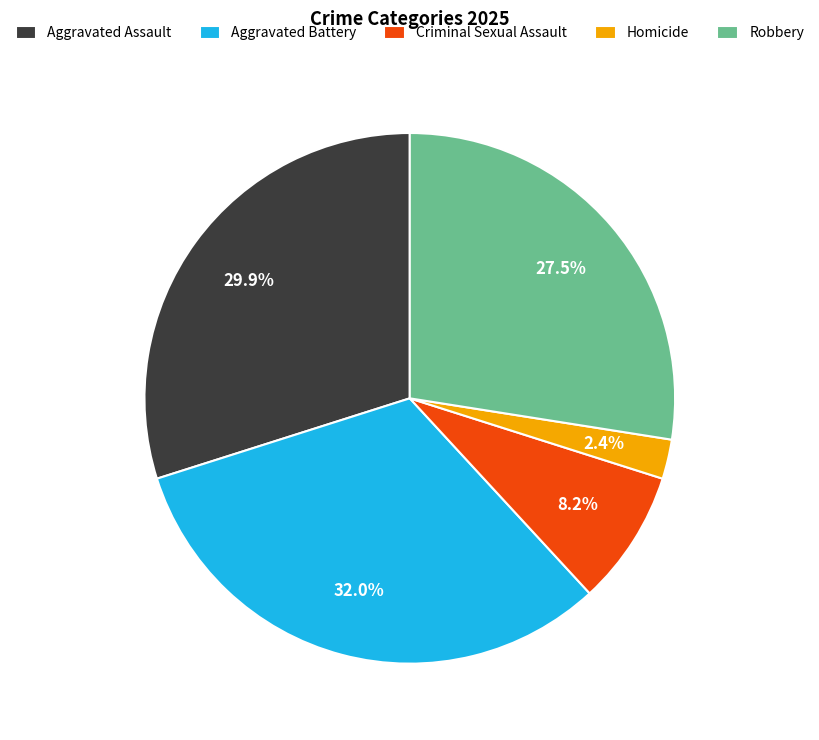

To the nearest percent, what is the difference between the largest and smallest slice percentages?

30%